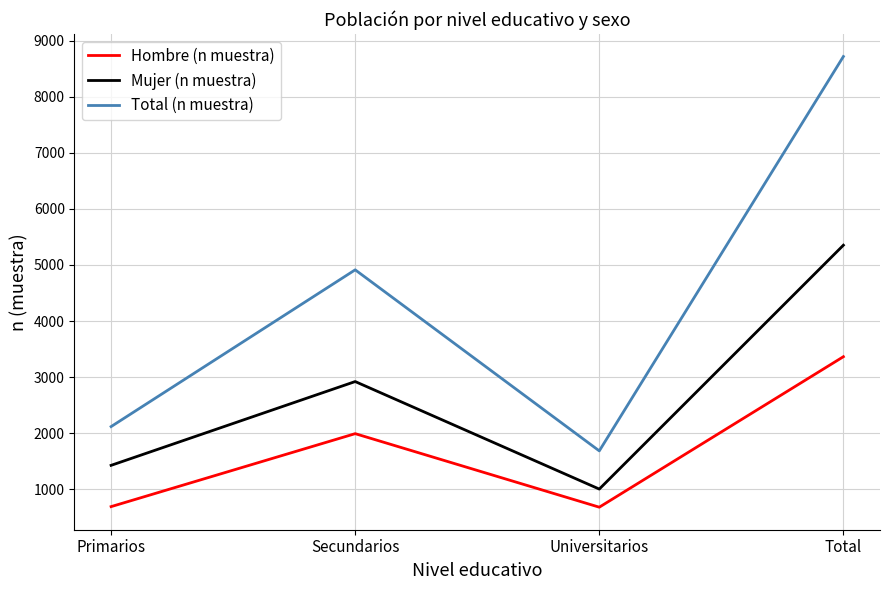

What is the maximum value for Hombre (n muestra)?

3364